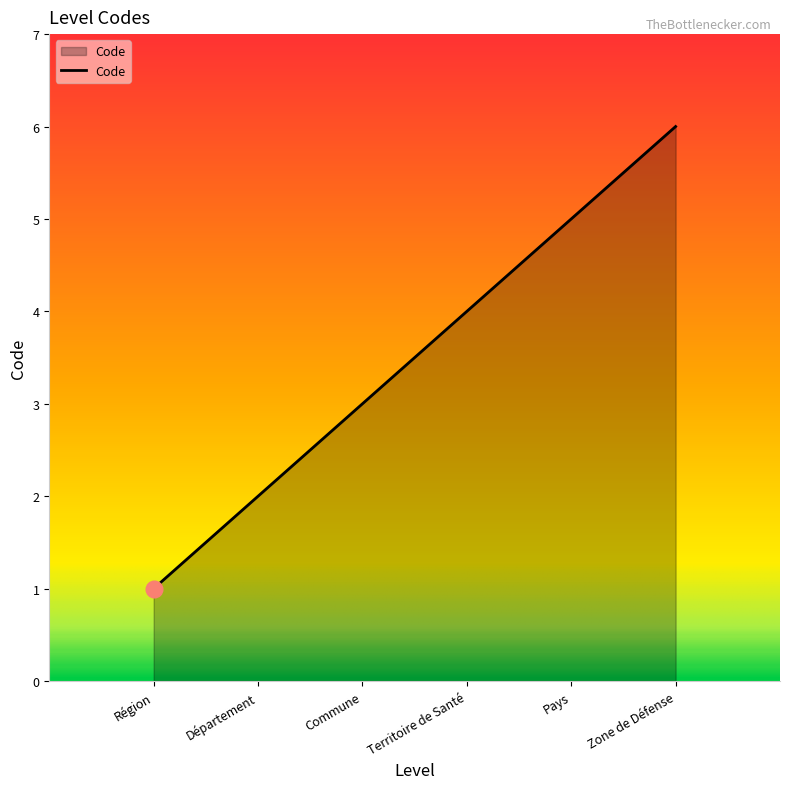

Rank the categories by value from highest to lowest.

Zone de Défense, Pays, Territoire de Santé, Commune, Département, Région